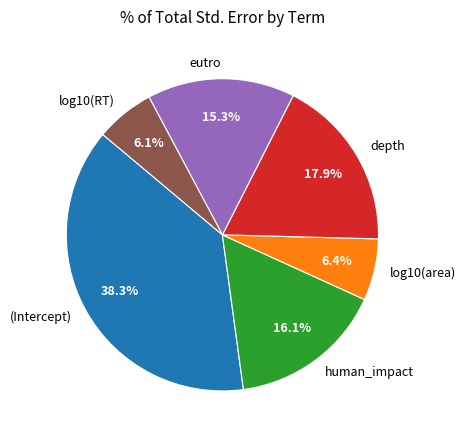

To the nearest percent, what is the difference between the largest and smallest slice percentages?

32%